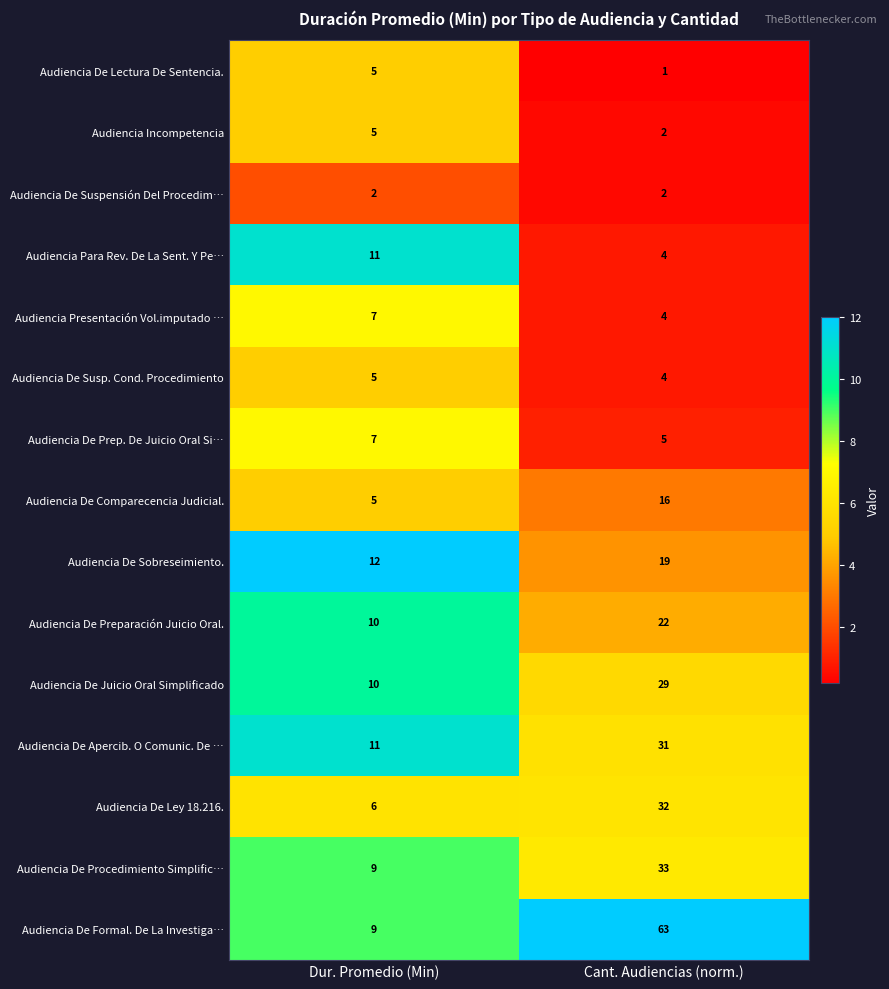

Rank the categories by Audiencia Para Rev. De La Sent. Y Pe… value from lowest to highest.

Cant. Audiencias (norm.), Dur. Promedio (Min)